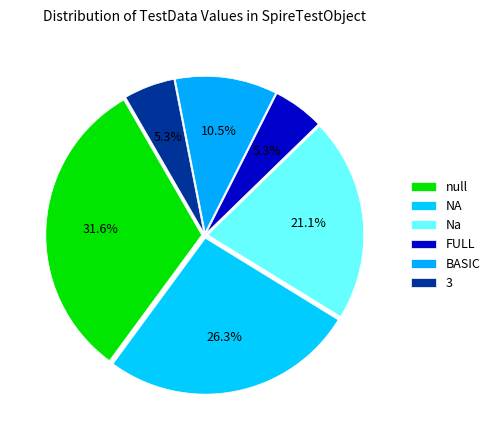

To the nearest percent, what percentage of the pie is 3?

5%